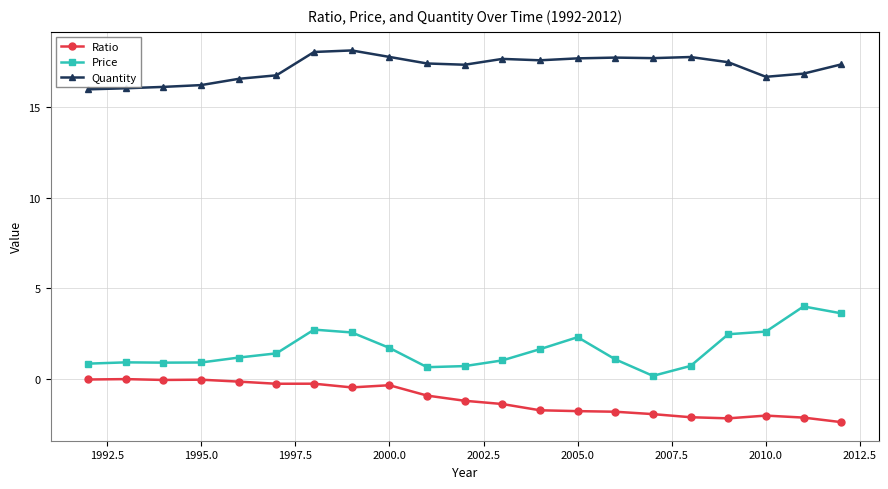

Which series has the widest spread of values?

Price